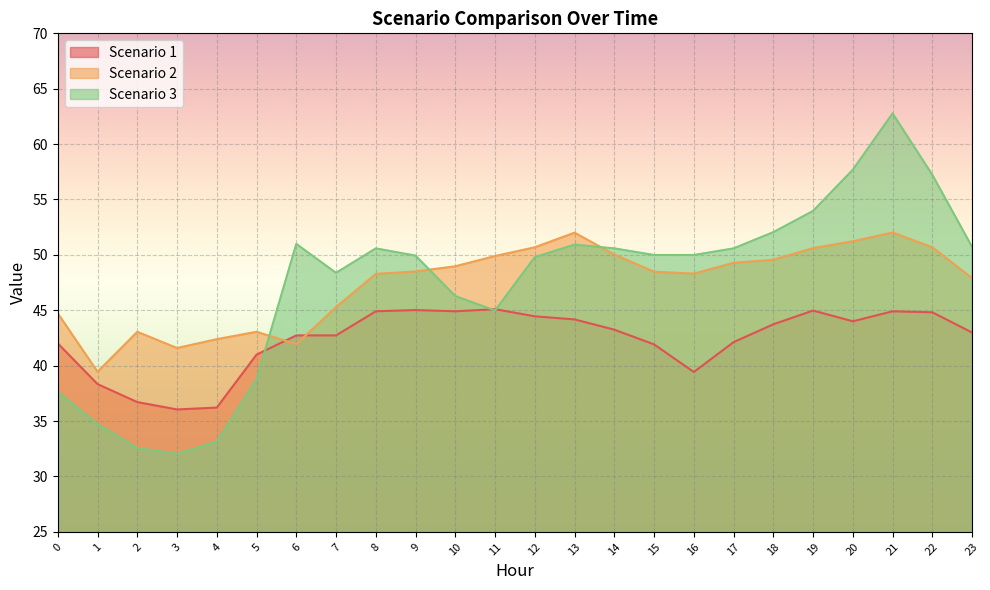

What is the minimum value shown in the chart?

32.0